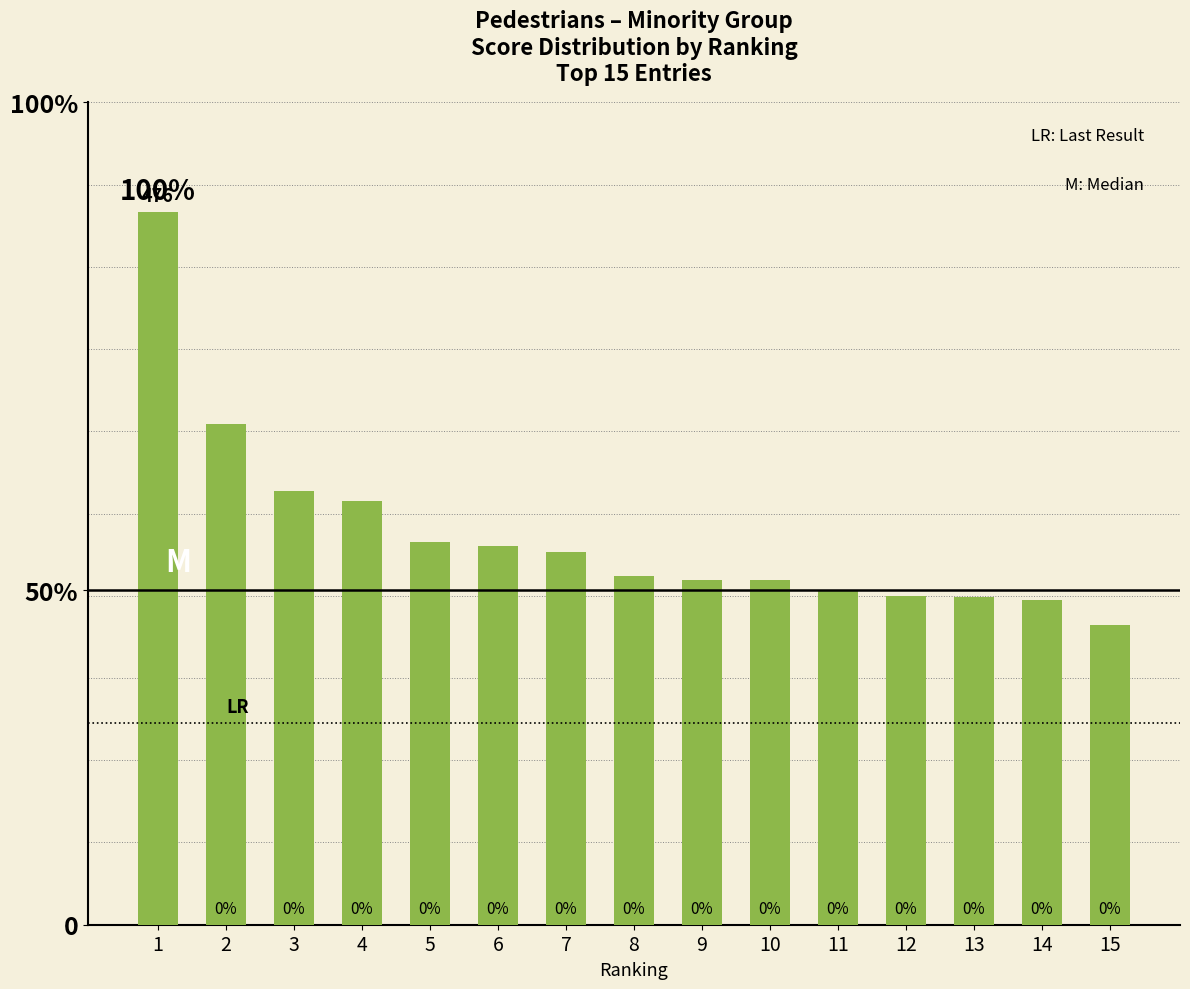

Rank the categories by value from lowest to highest.

15, 14, 13, 12, 11, 9, 10, 8, 7, 6, 5, 4, 3, 2, 1